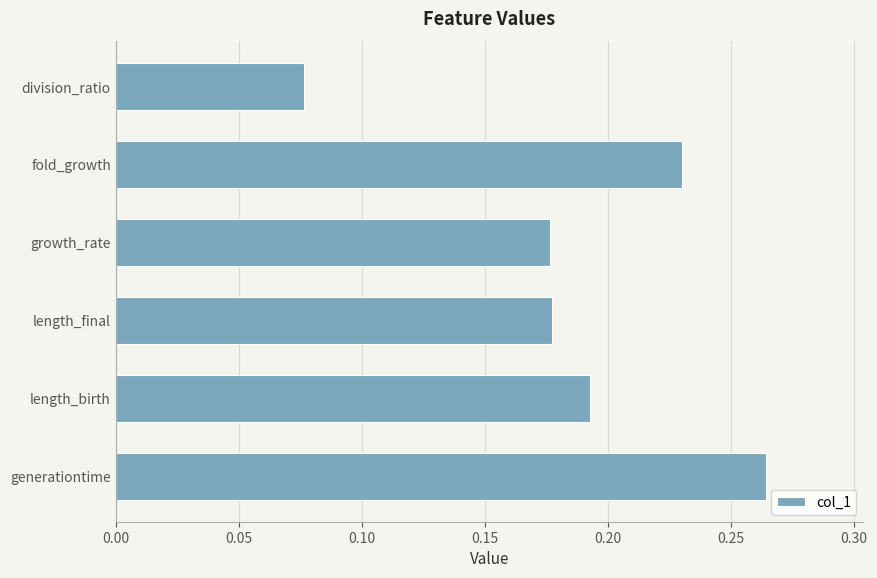

What is the sum of the values at length_final and growth_rate?

0.4